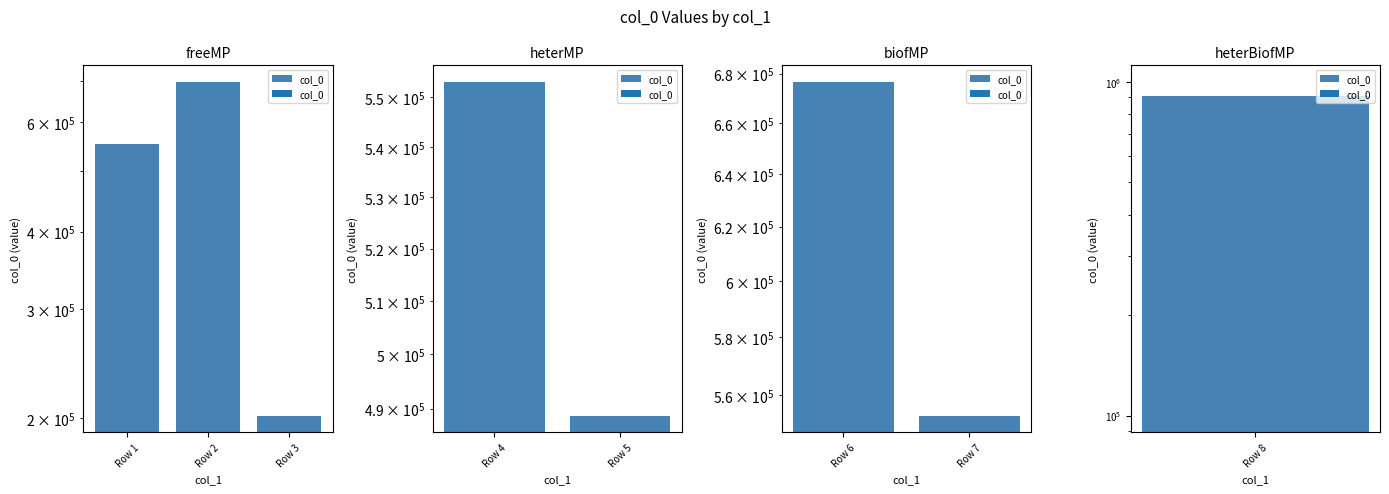

Does the chart contain stacked bars?

No